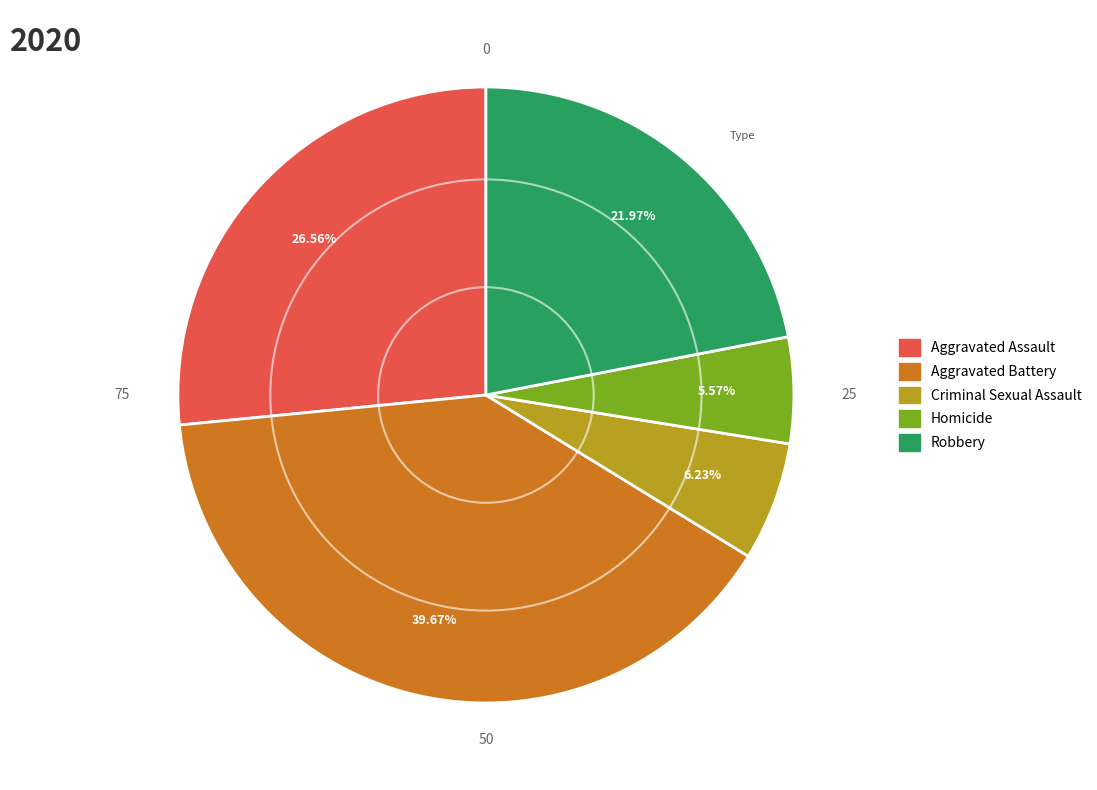

Is there a majority slice in this chart?

No